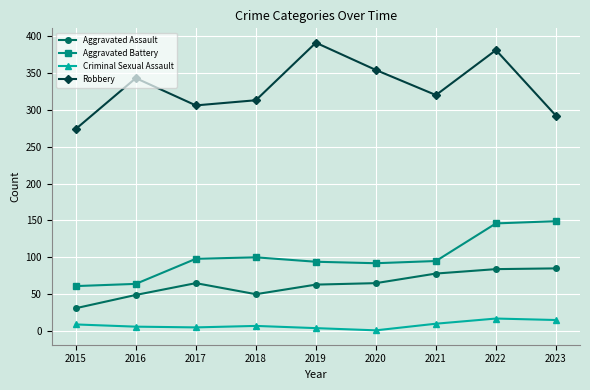

What is the difference between the Criminal Sexual Assault values at 2017 and 2019?

1